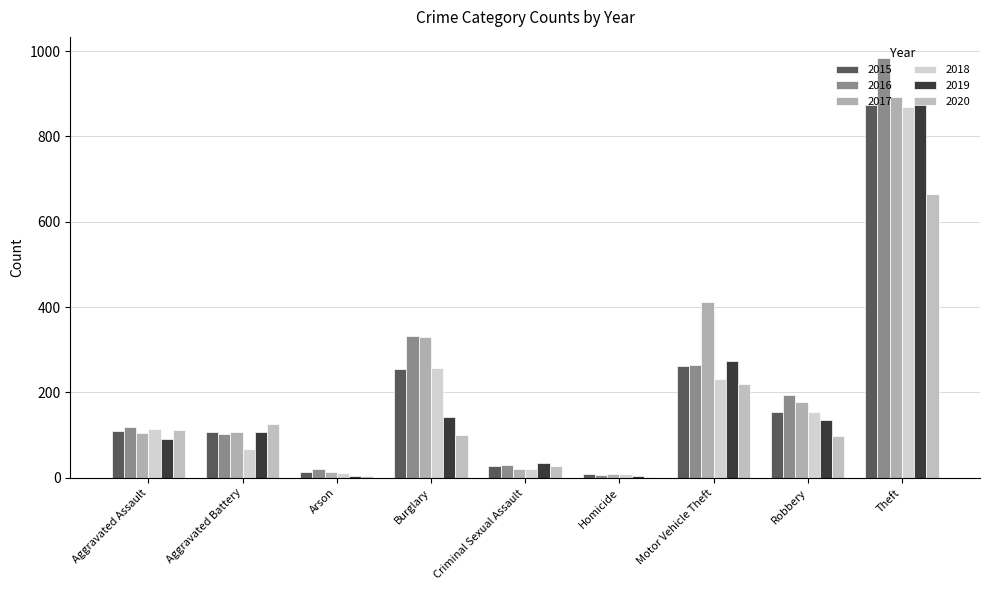

The 2020 series shows 36 at Burglary. True or false?

False